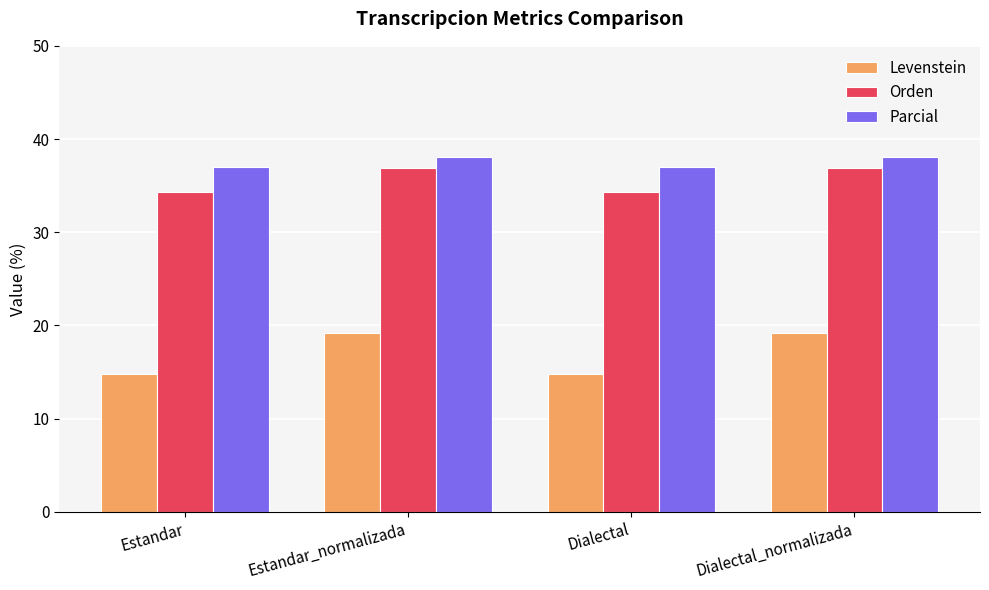

What position from the right is Estandar_normalizada?

3